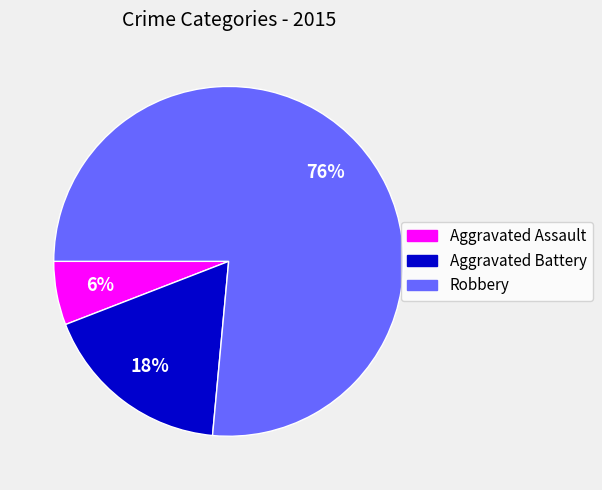

What is the largest slice in the pie chart?

Robbery